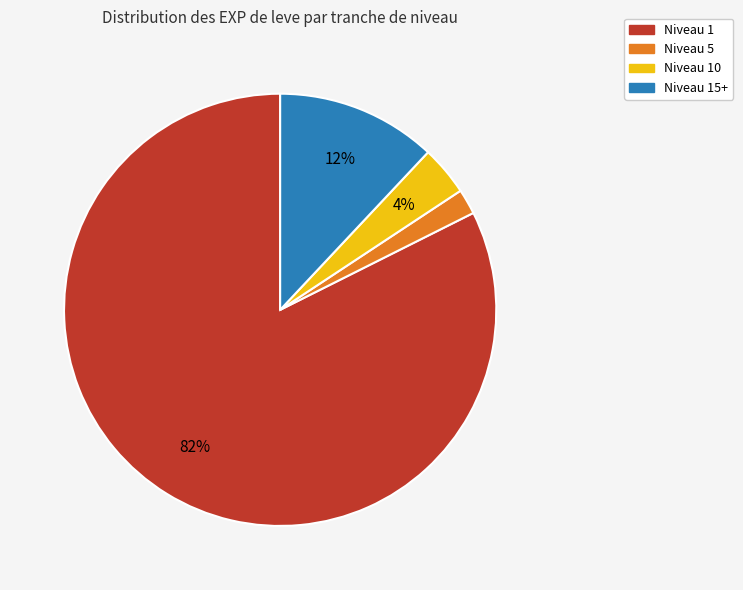

Is there a majority slice in this chart?

Yes